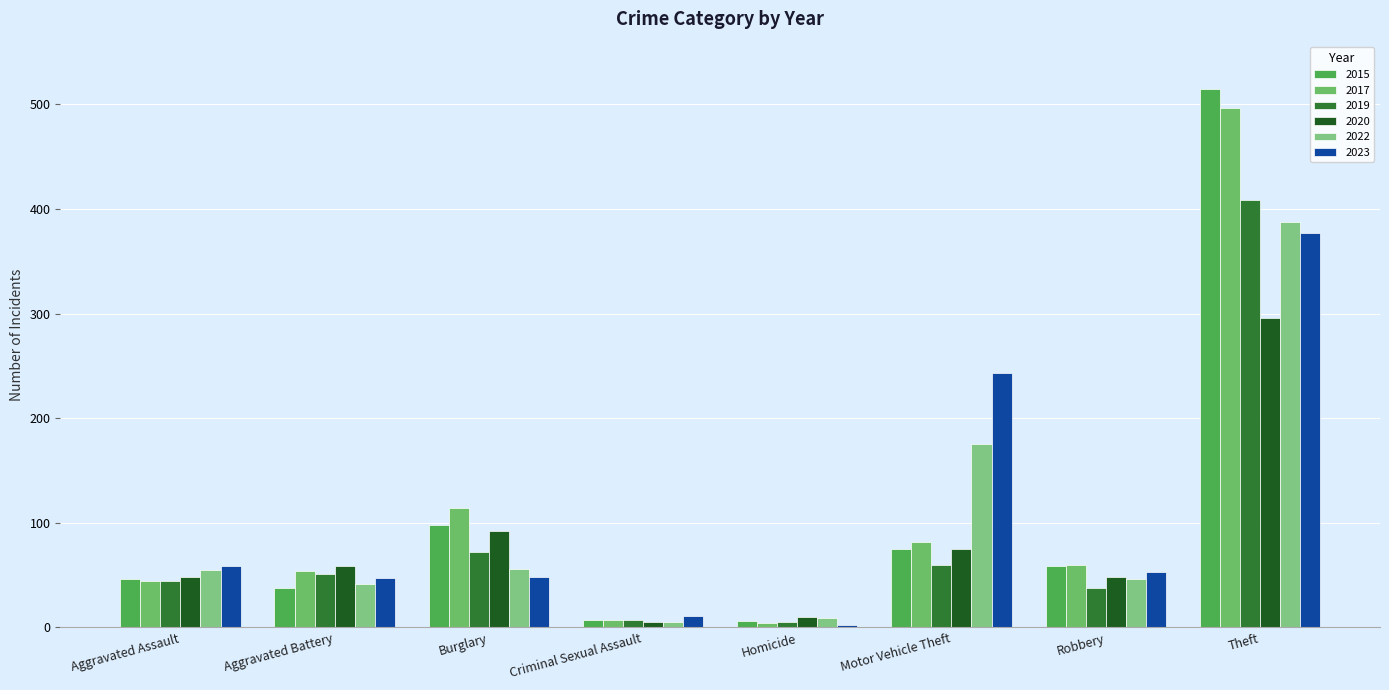

What is the minimum value shown in the chart?

2